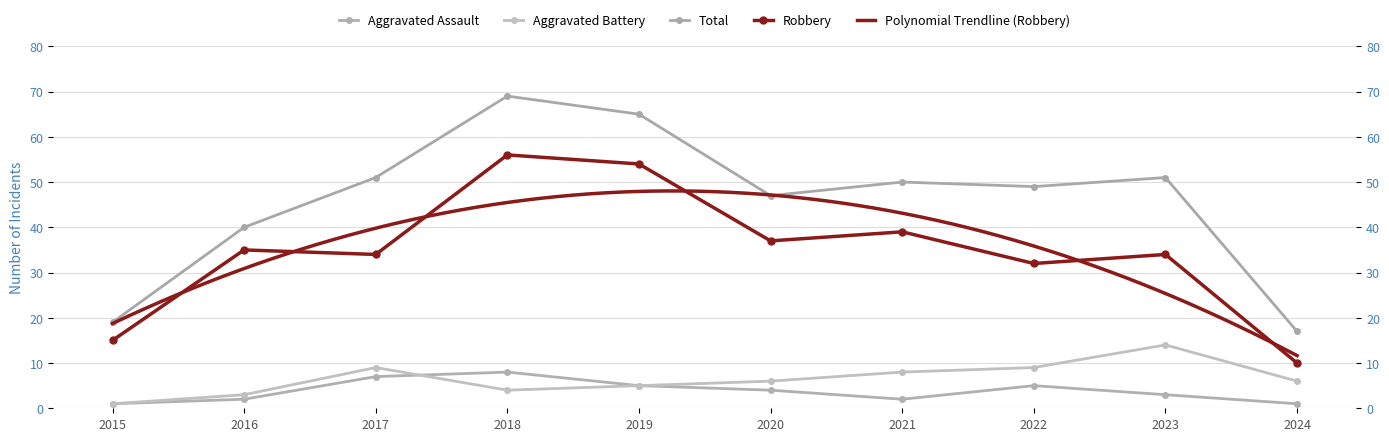

How many series are shown in this chart?

4